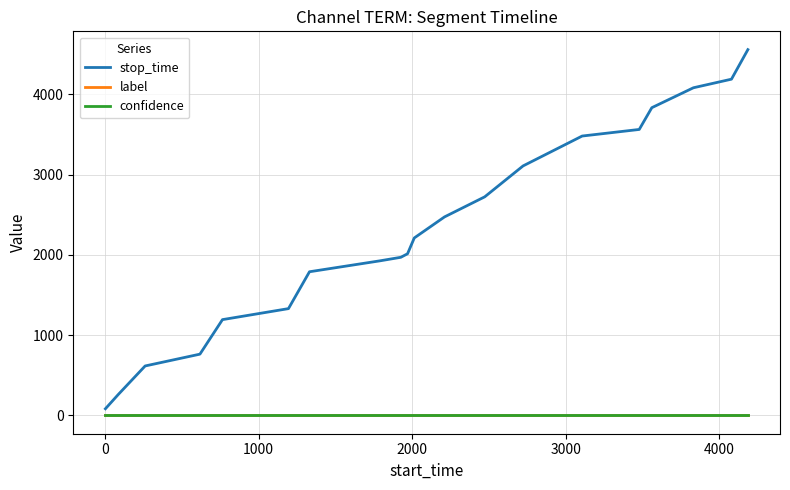

Which series has the largest range (max minus min)?

stop_time